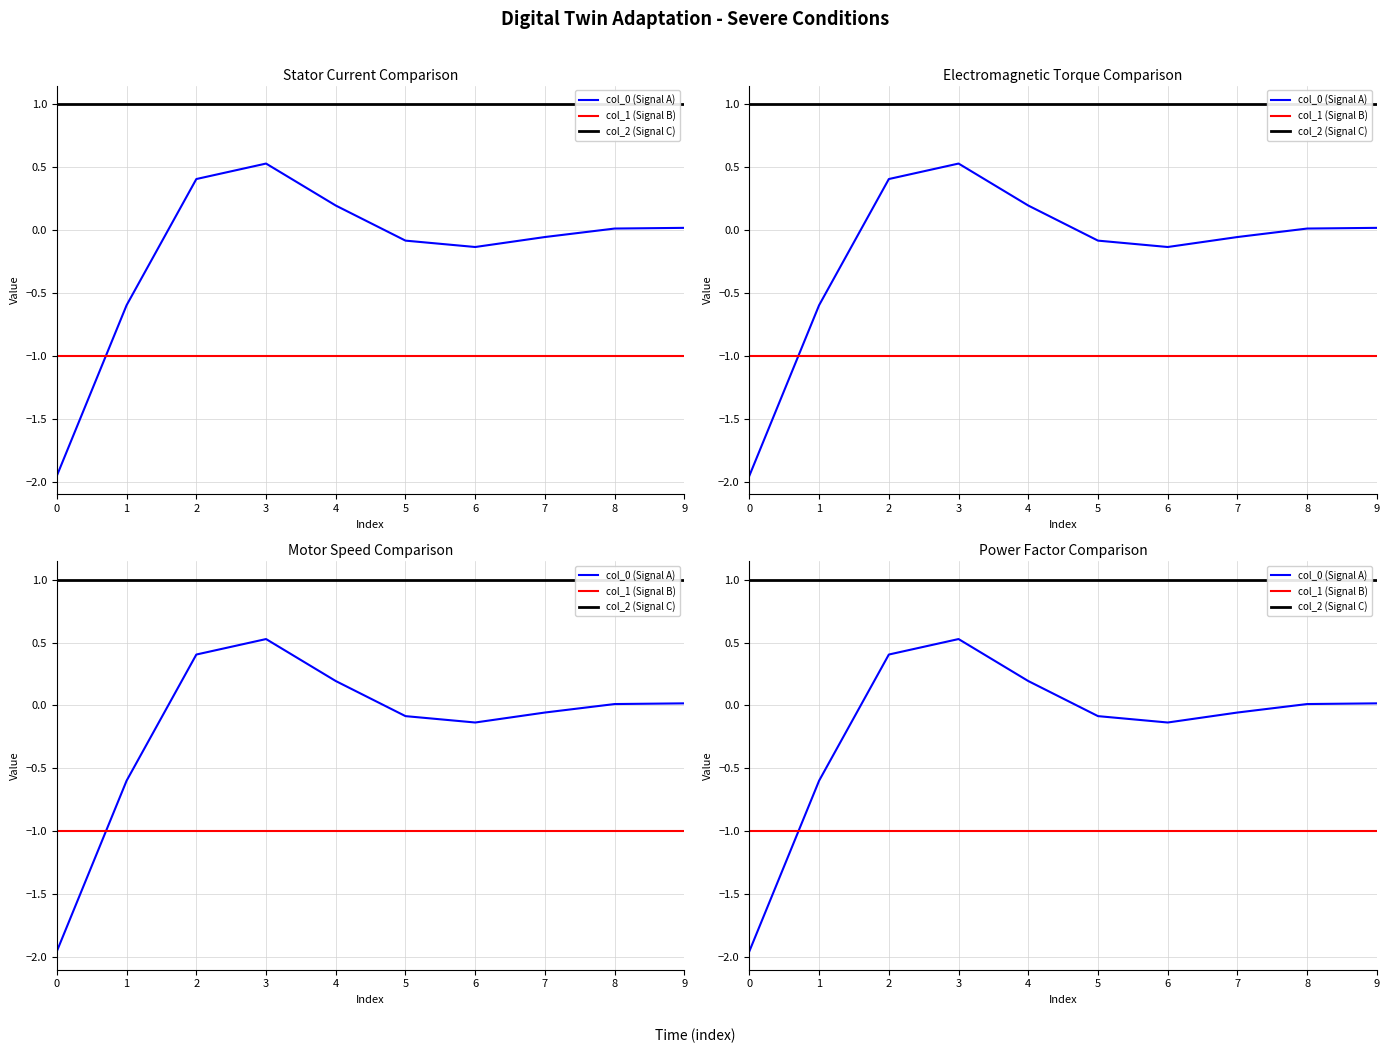

Count the number of categories in the chart.

10